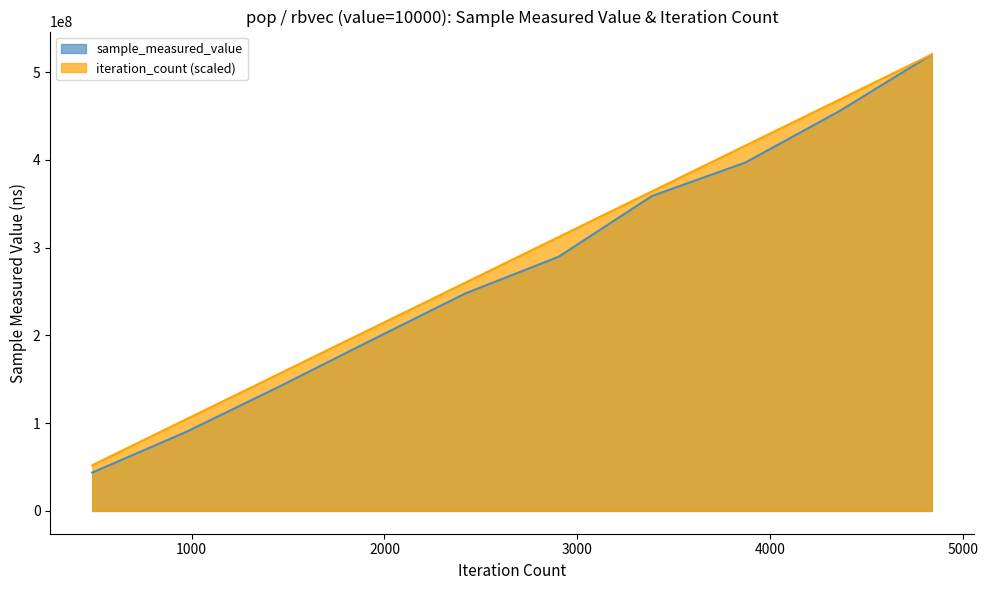

What are all the series names shown in the legend?

sample_measured_value, iteration_count (scaled)